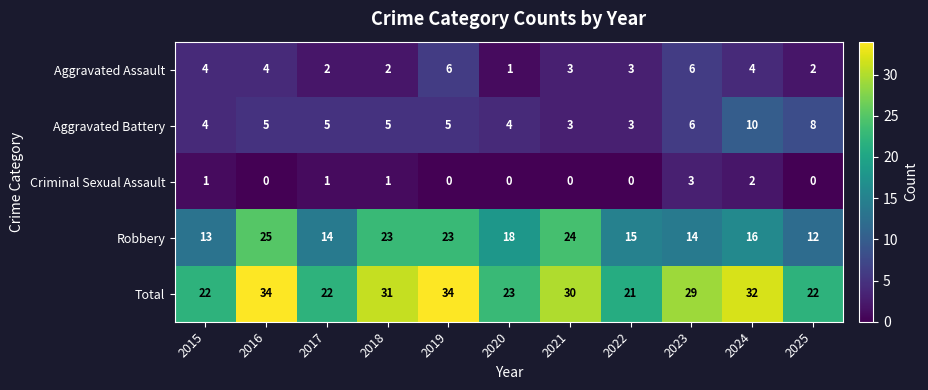

Count the number of categories in the chart.

11